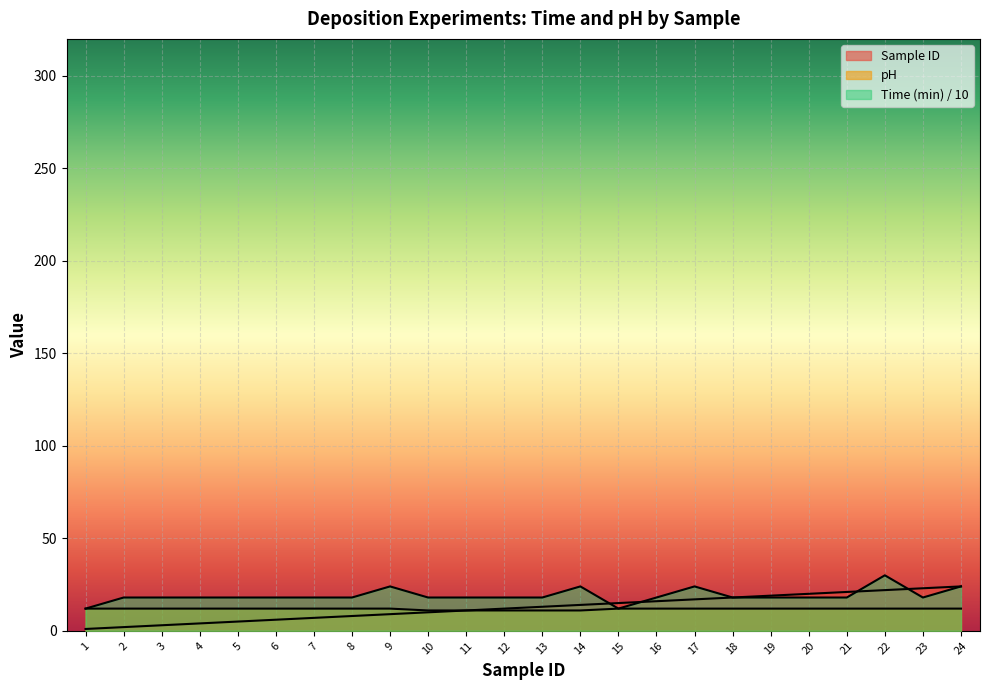

Reading left to right, what are all the values shown in this chart?

Sample ID: 1=1	2=2	3=3	4=4	5=5	6=6	7=7	8=8	9=9	10=10	11=11	12=12	13=13	14=14	15=15	16=16	17=17	18=18	19=19	20=20	21=21	22=22	23=23	24=24
Time (min): 1=12	2=18	3=18	4=18	5=18	6=18	7=18	8=18	9=24	10=18	11=18	12=18	13=18	14=24	15=12	16=18	17=24	18=18	19=18	20=18	21=18	22=30	23=18	24=24
pH: 1=12	2=12	3=12	4=12	5=12	6=12	7=12	8=12	9=12	10=11	11=11	12=11	13=11	14=11	15=12	16=12	17=12	18=12	19=12	20=12	21=12	22=12	23=12	24=12